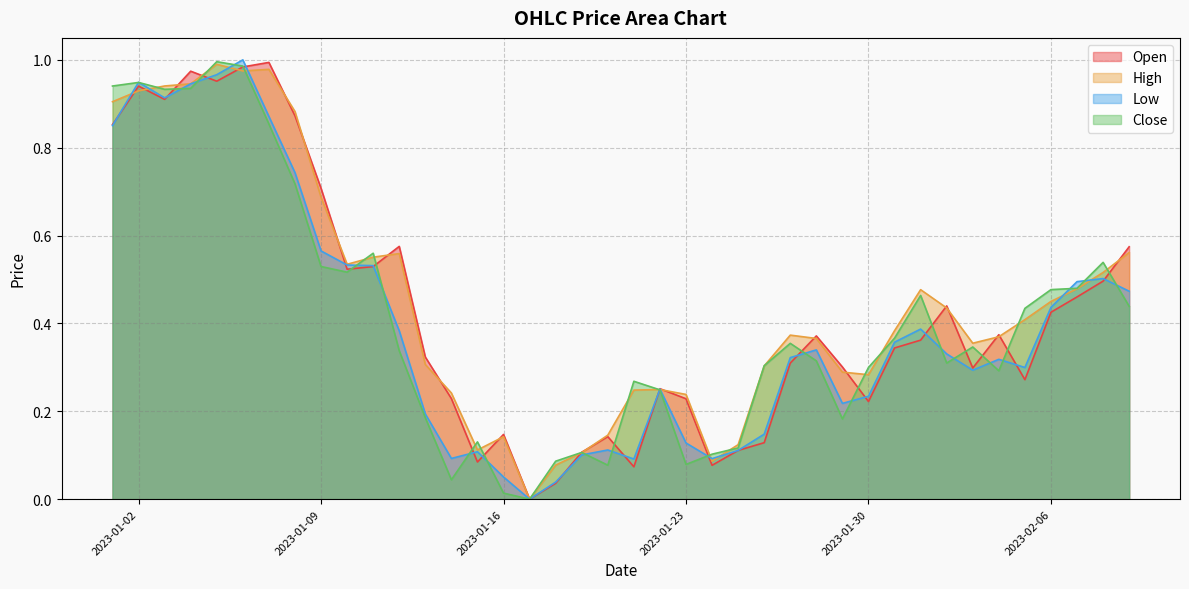

What is the difference between the highest and lowest values at 2023-02-02?

0.1